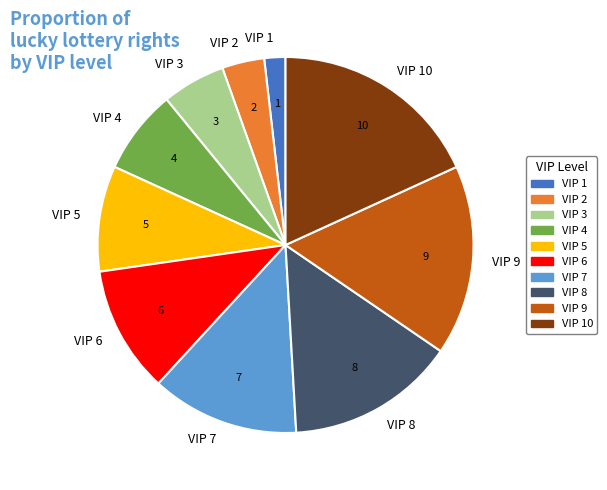

Combined, do VIP 7 and VIP 3 account for over 50%?

No